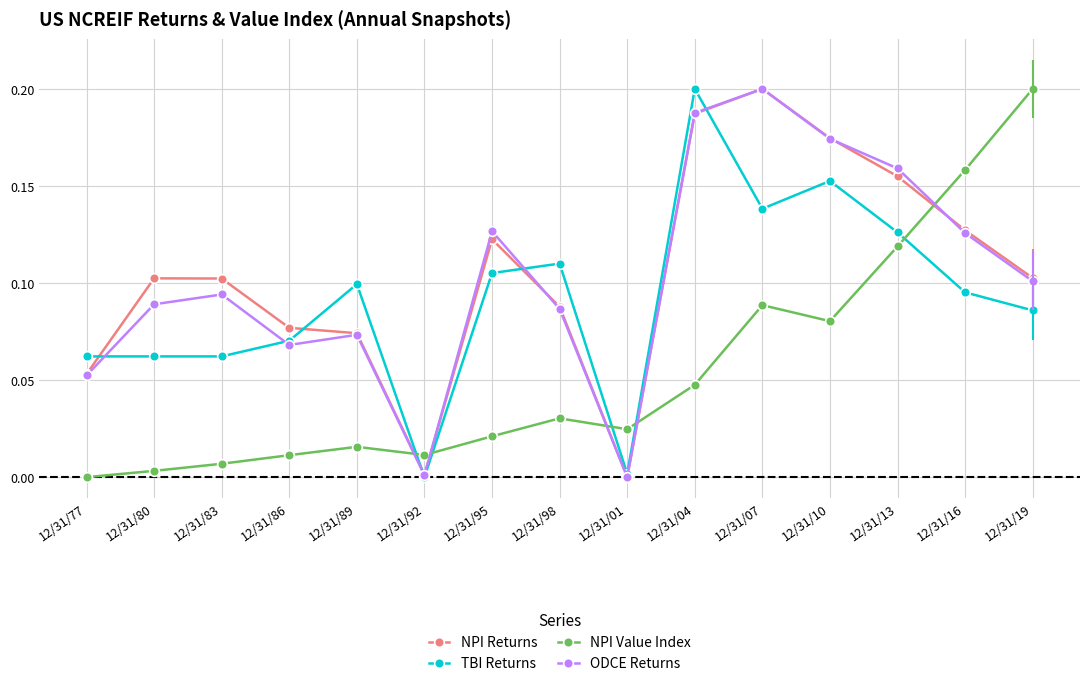

True or false: ODCE Returns has a value of 0.2 at 12/31/95.

False